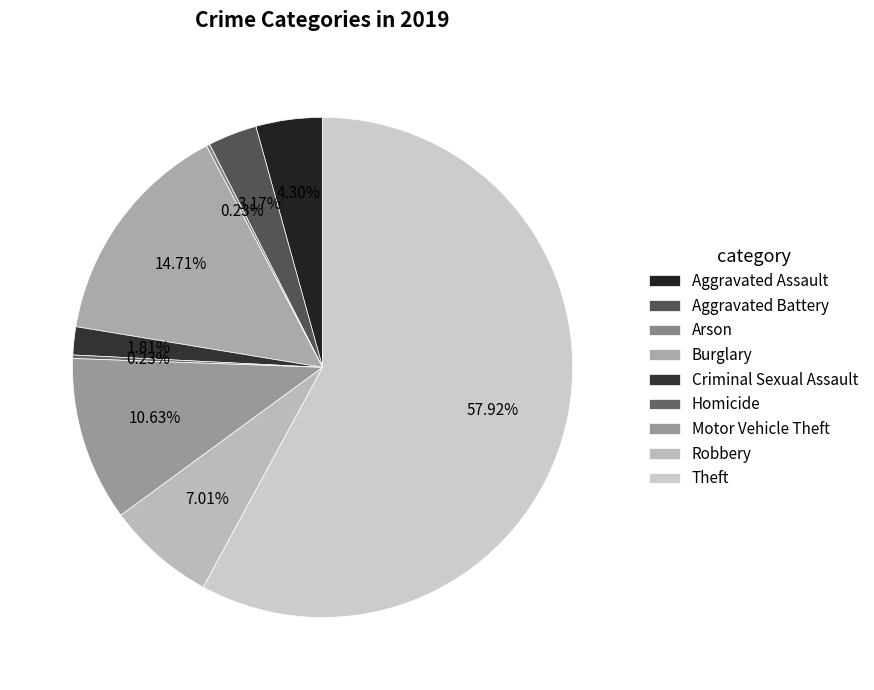

Which slice is the largest?

Theft